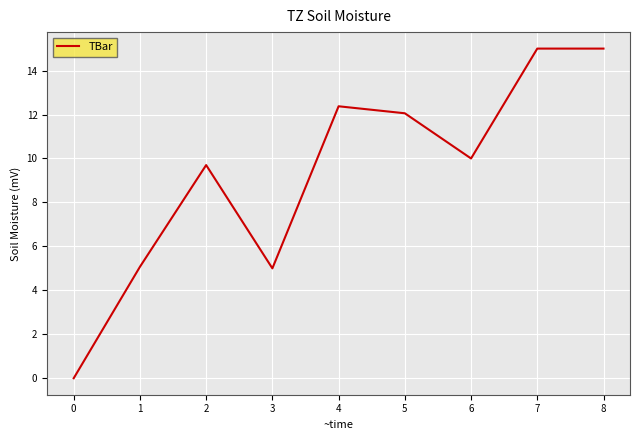

True or false: the data shows 9.7 at 2.

True